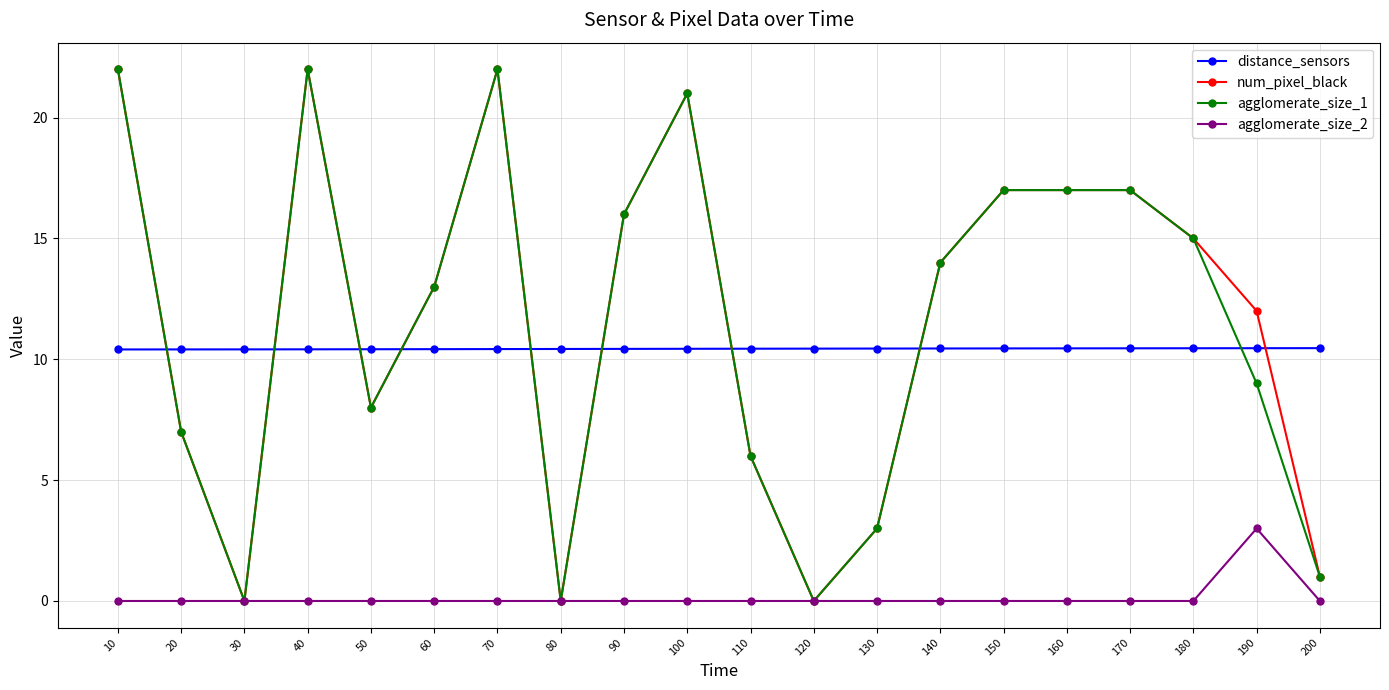

What is the total value across all series at 160?

44.5